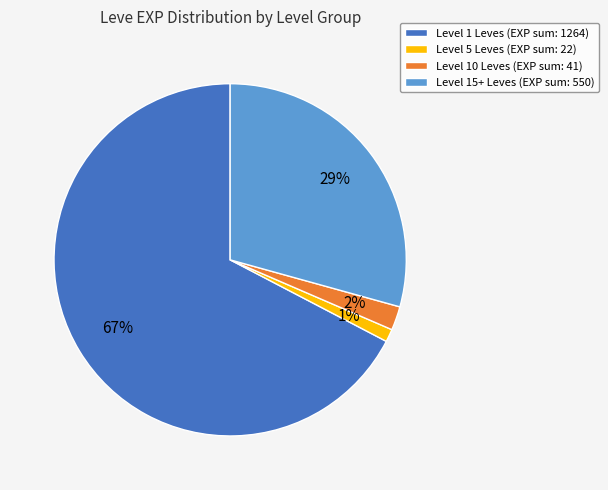

What is the smallest slice in the pie chart?

Level 5 Leves (EXP sum: 22)